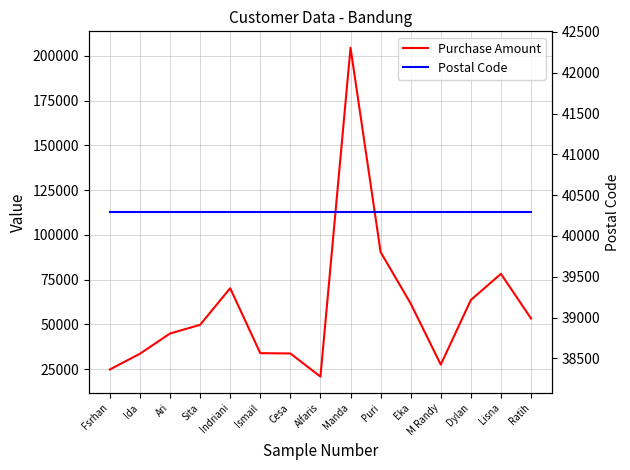

Read the Postal Code value at Ismail.

40291